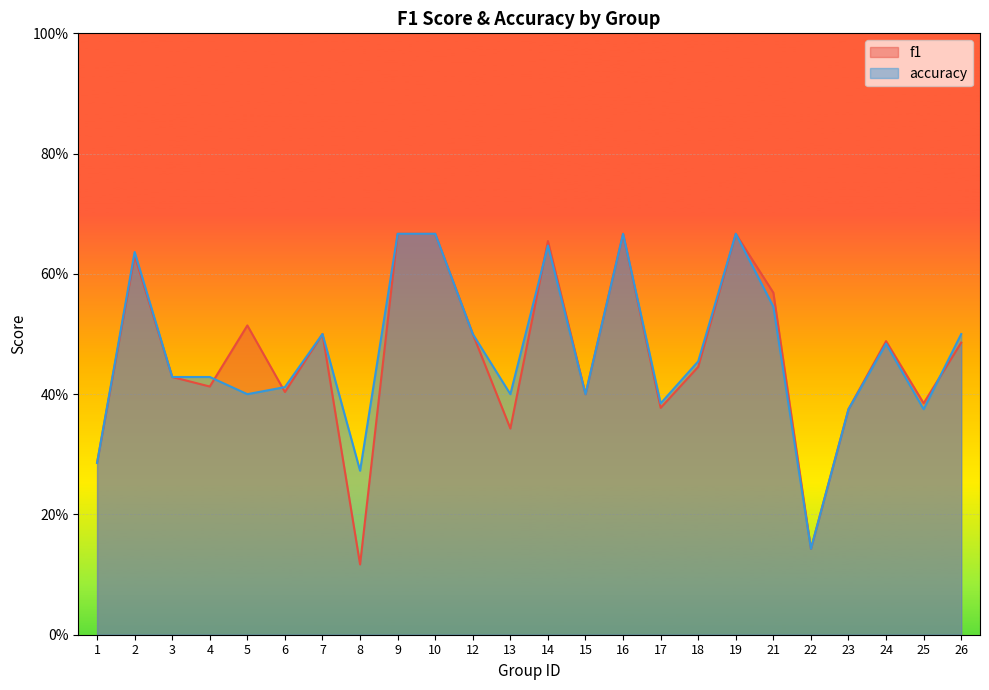

Where is f1 nearest to the value 0?

8